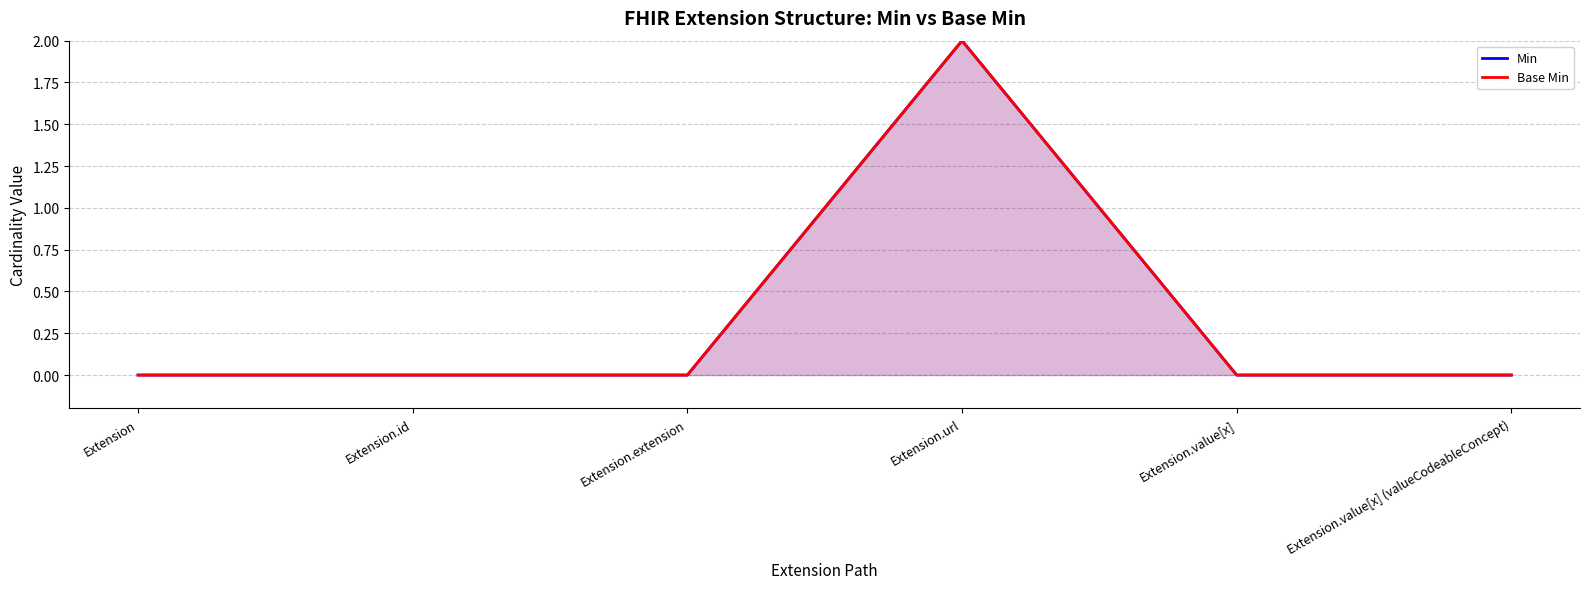

Where is the first local maximum for Base Min?

Extension.url